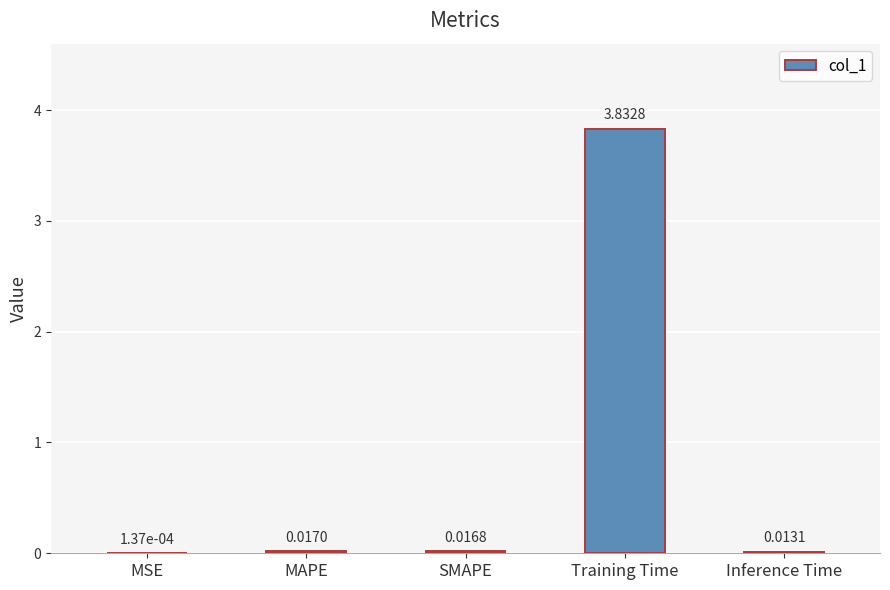

At which label is the value closest to 1?

MAPE